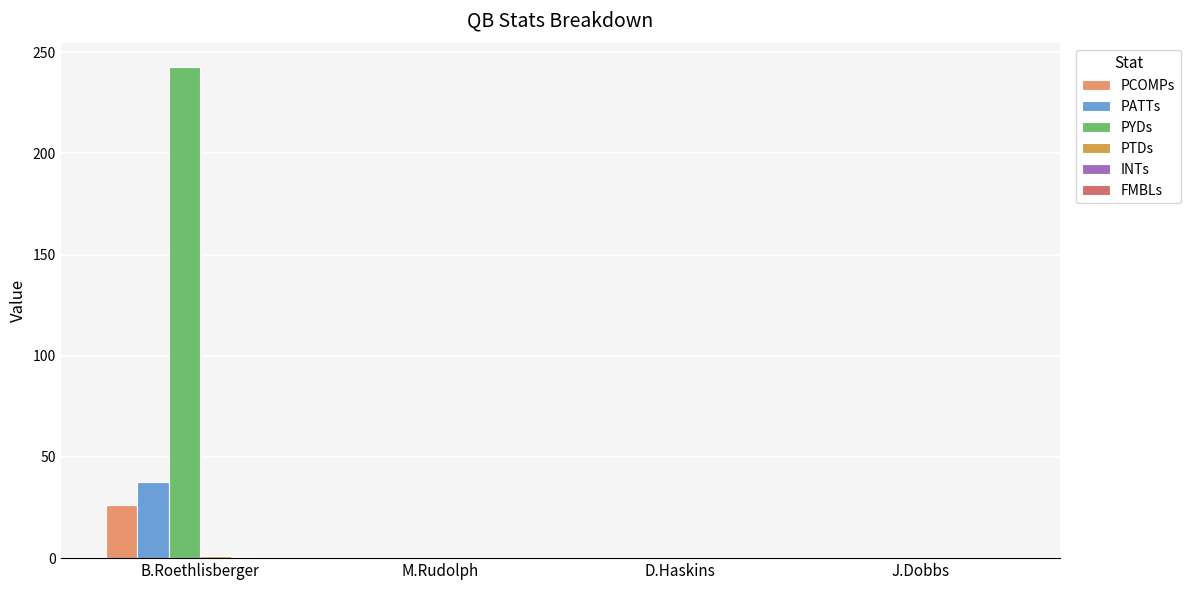

Are the bars grouped side by side (vs. stacked)?

Yes